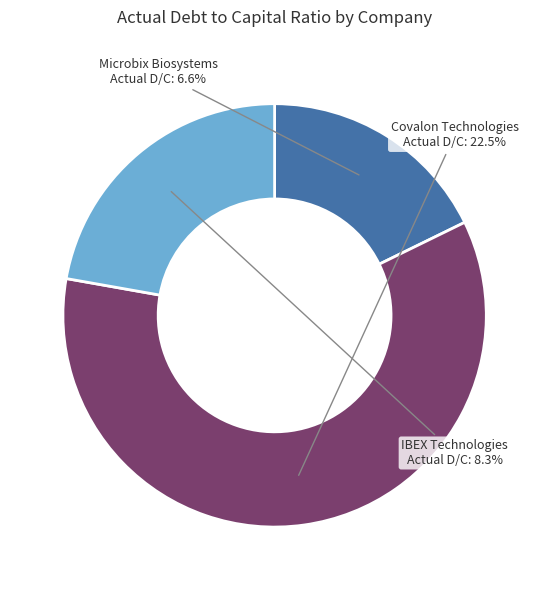

What is the largest slice in the pie chart?

Covalon Technologies Ltd. (TSXV:COV)